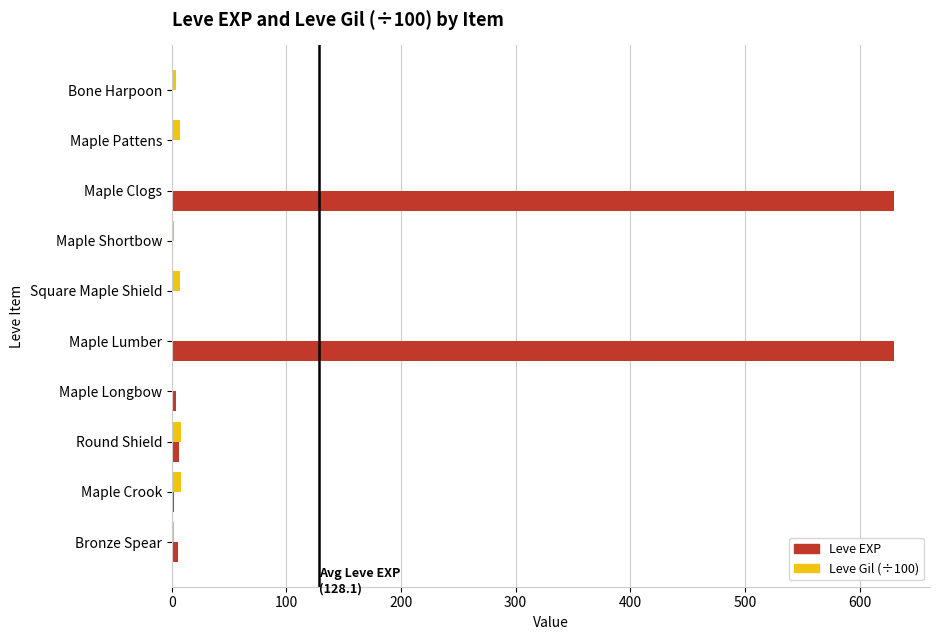

What is the highest value of the Leve EXP series?

630.0